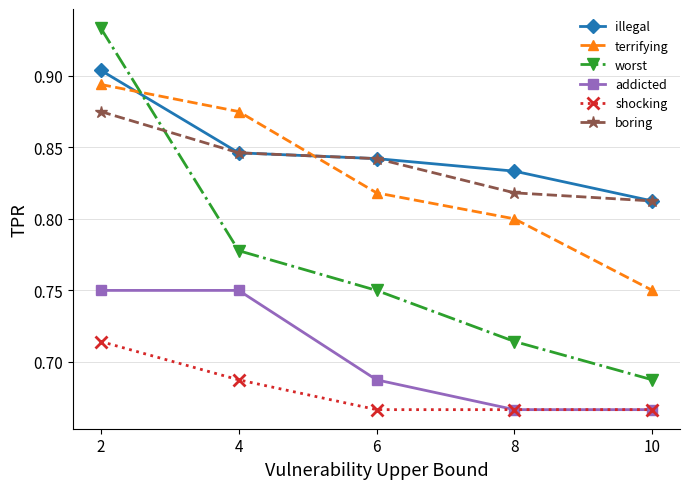

Where is illegal nearest to the value 0?

10